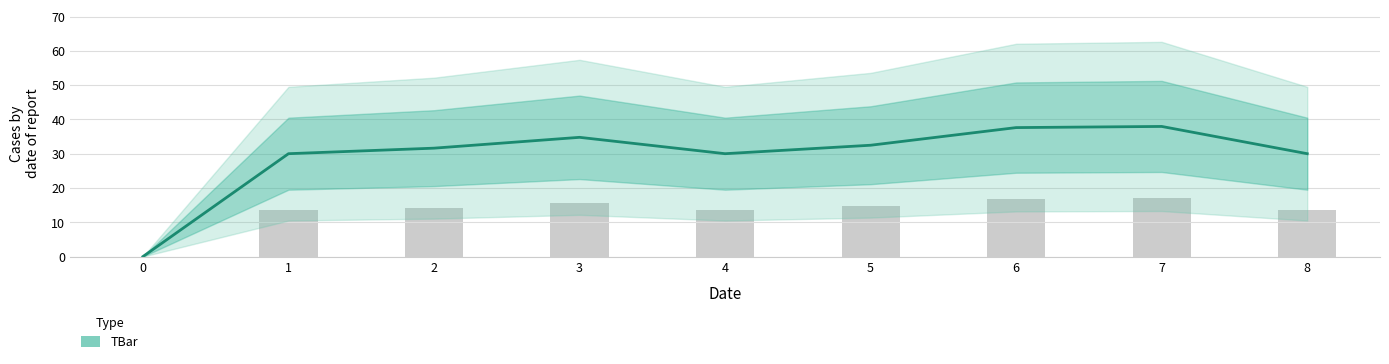

What is the change in value from 1 to 7?

+7.9